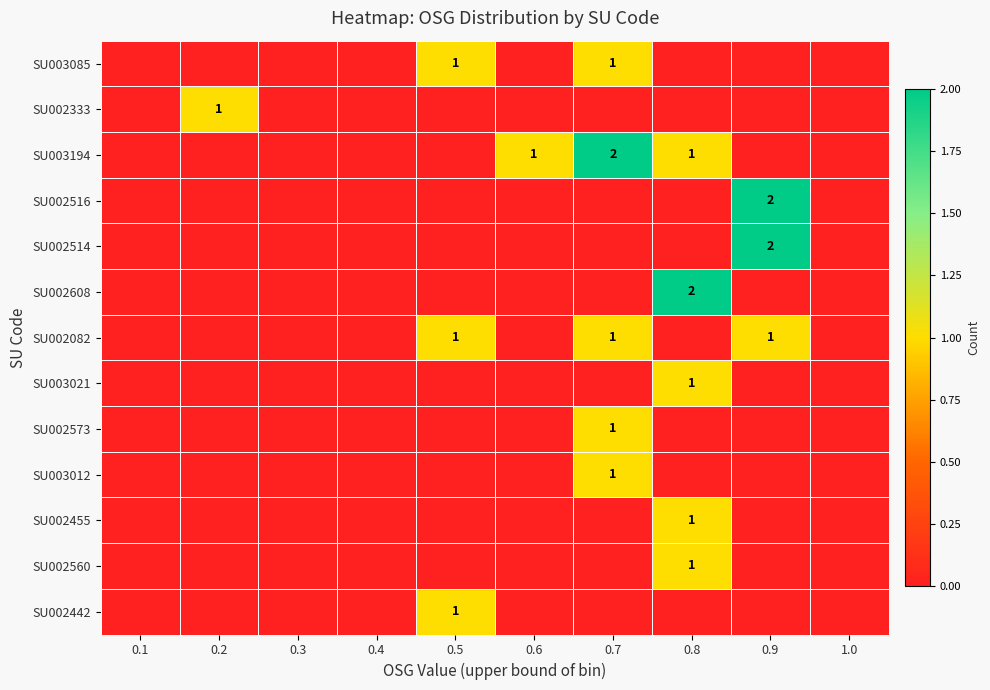

The value of SU002516 at 0.9 is 1. True or false?

False